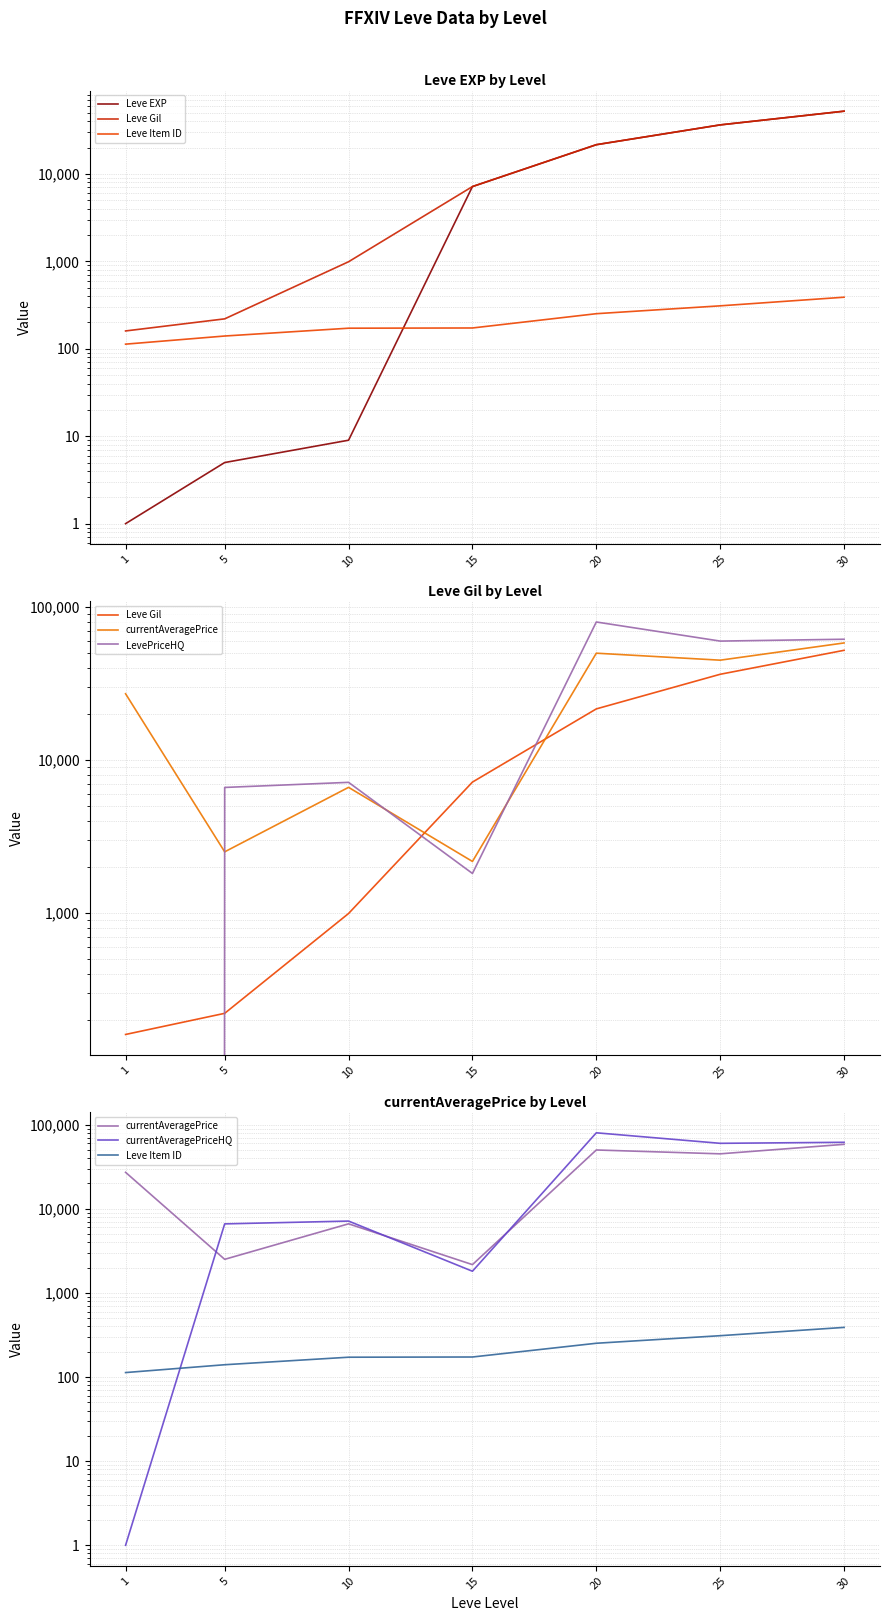

Reading left to right, extract all data points from this chart.

Leve EXP: 1=1	5=5	10=9	15=7170	20=21600	25=36390	30=52220
Leve Gil: 1=160	5=220	10=990	15=7170	20=21600	25=36390	30=52220
Leve Item ID: 1=113	5=140	10=172	15=173	20=252	25=310	30=389
currentAveragePrice: 1=27128	5=2507	10=6624	15=2169	20=49999	25=44998	30=58347
LevePriceHQ: 1=0	5=6614	10=7142	15=1810	20=80000	25=59997	30=61695
currentAveragePriceHQ: 1=1	5=6614	10=7142	15=1810	20=80000	25=59997	30=61695